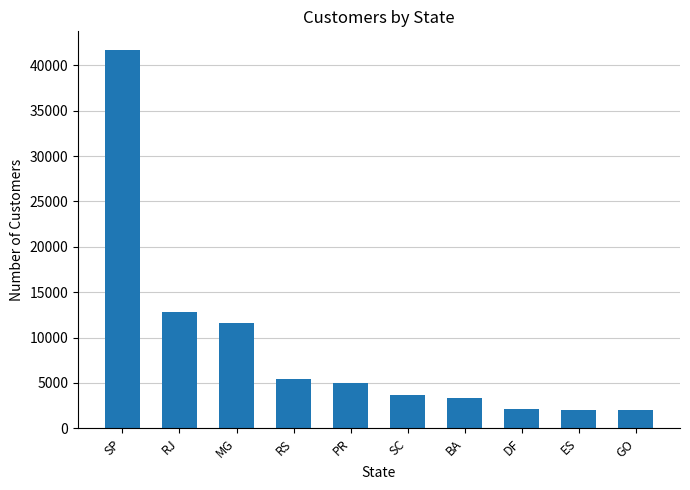

Which has a higher value, RJ or ES?

RJ